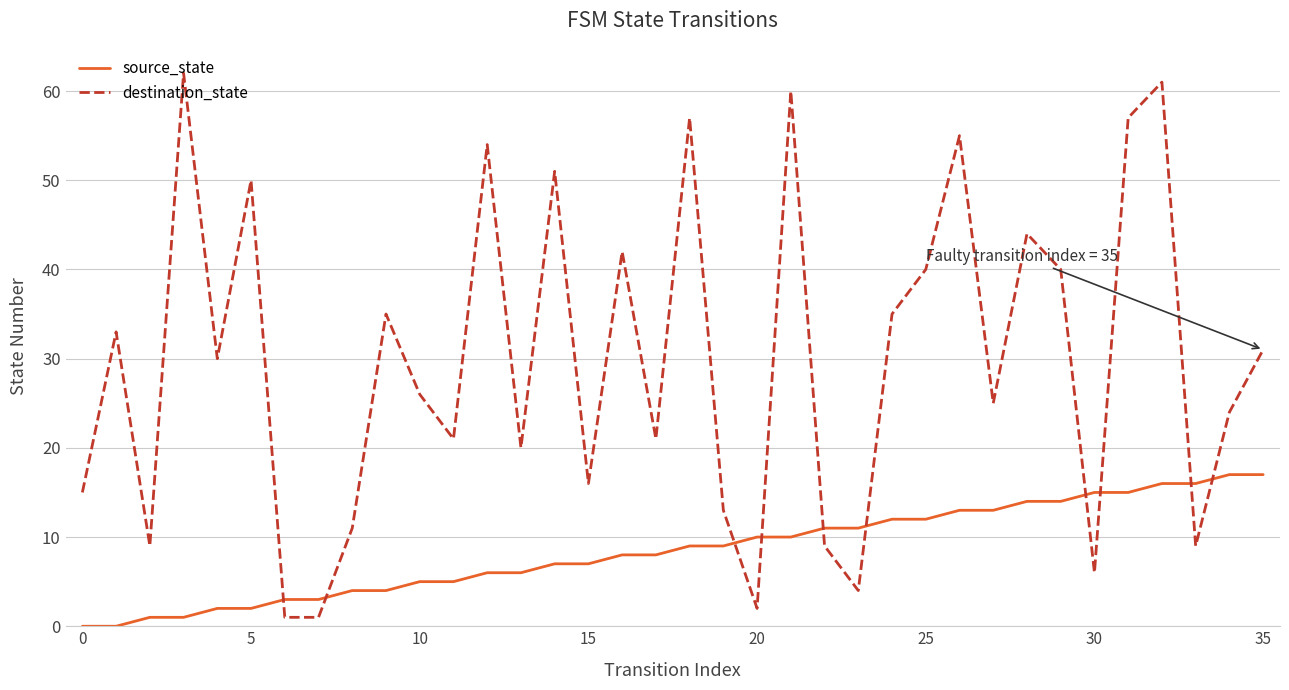

How many times do destination_state and source_state cross each other?

10